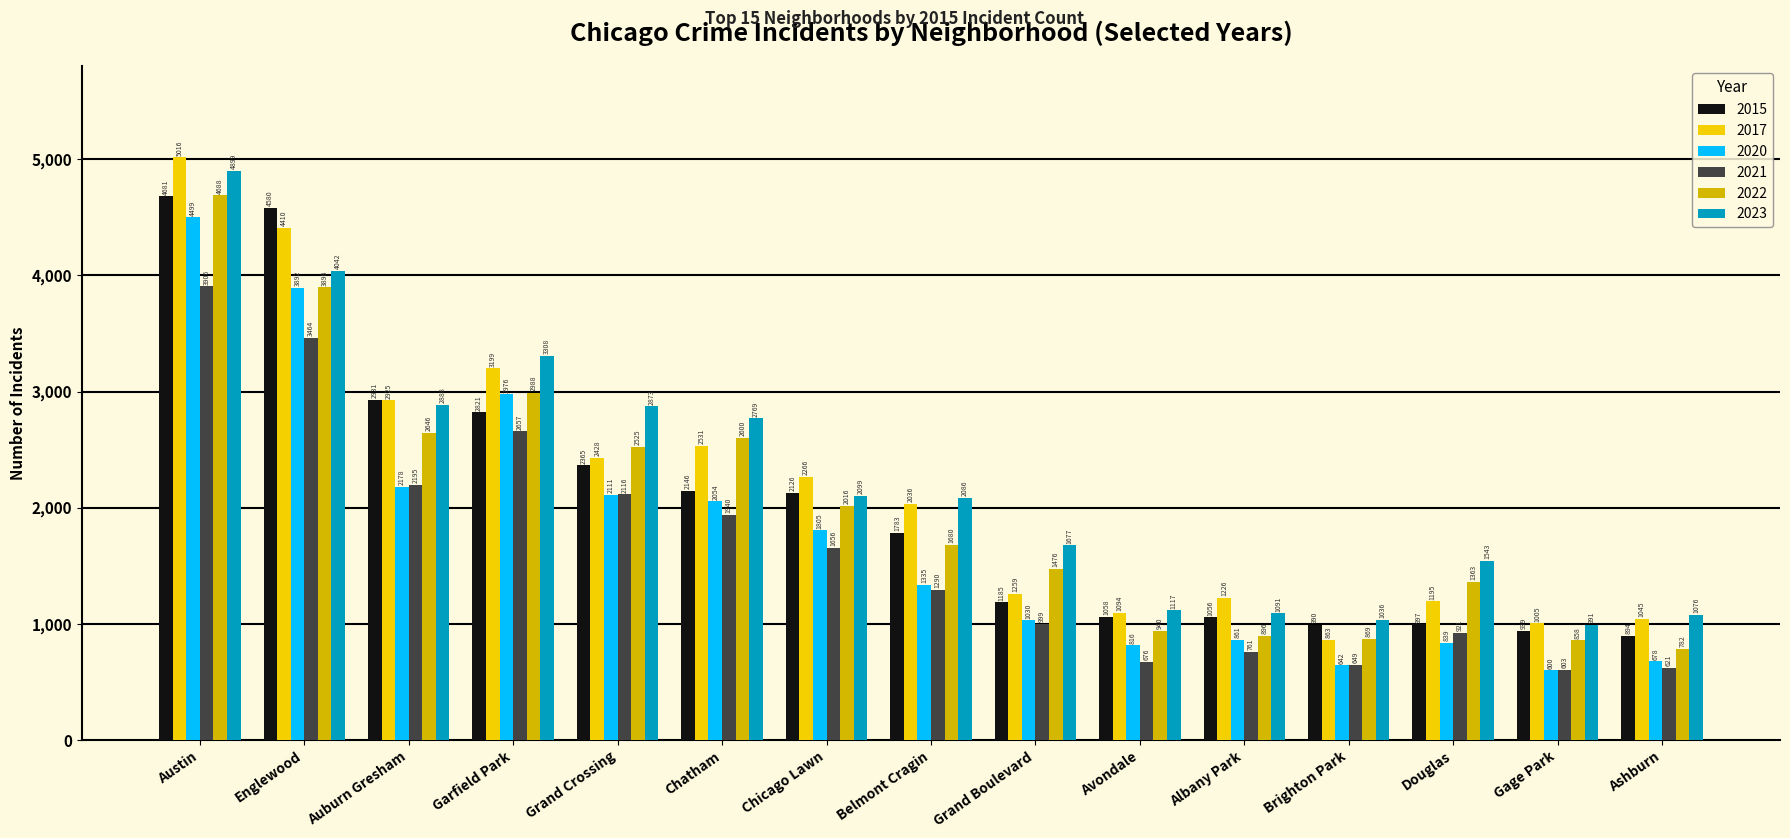

At which label does 2023 first exceed 2086?

Austin